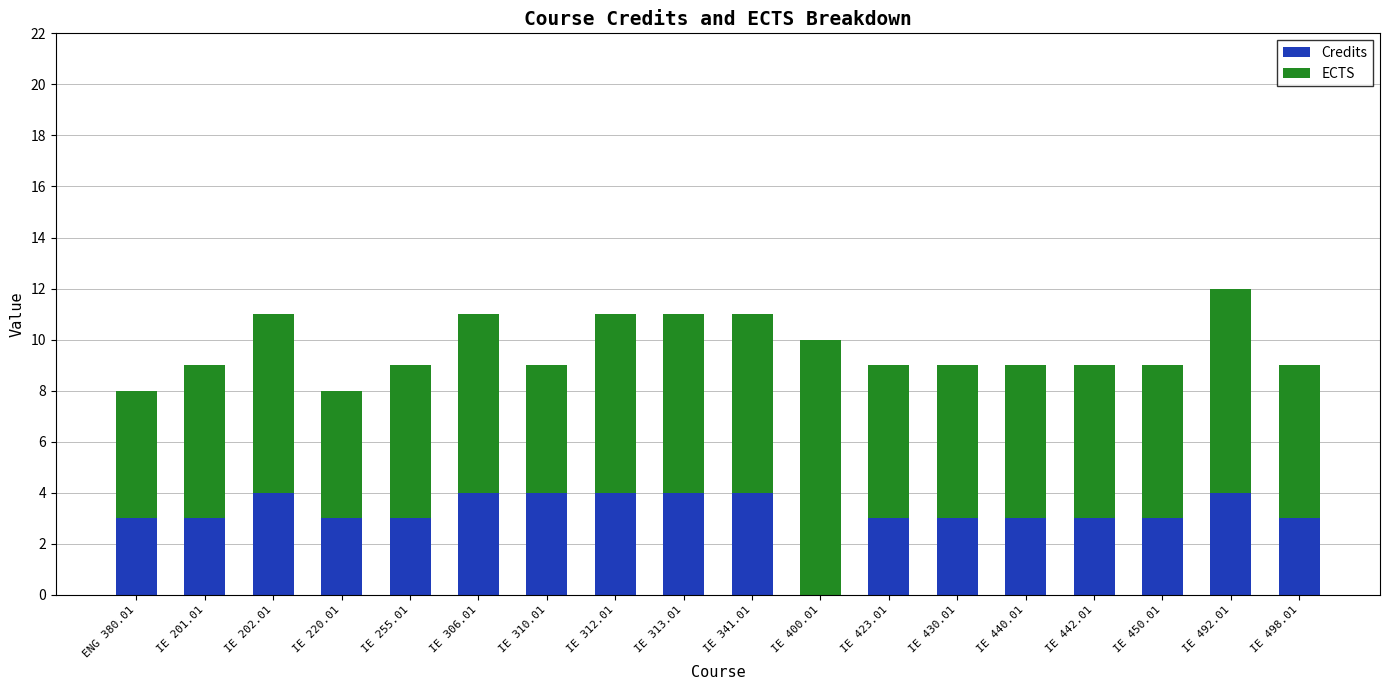

How many categories are shown in the chart?

18